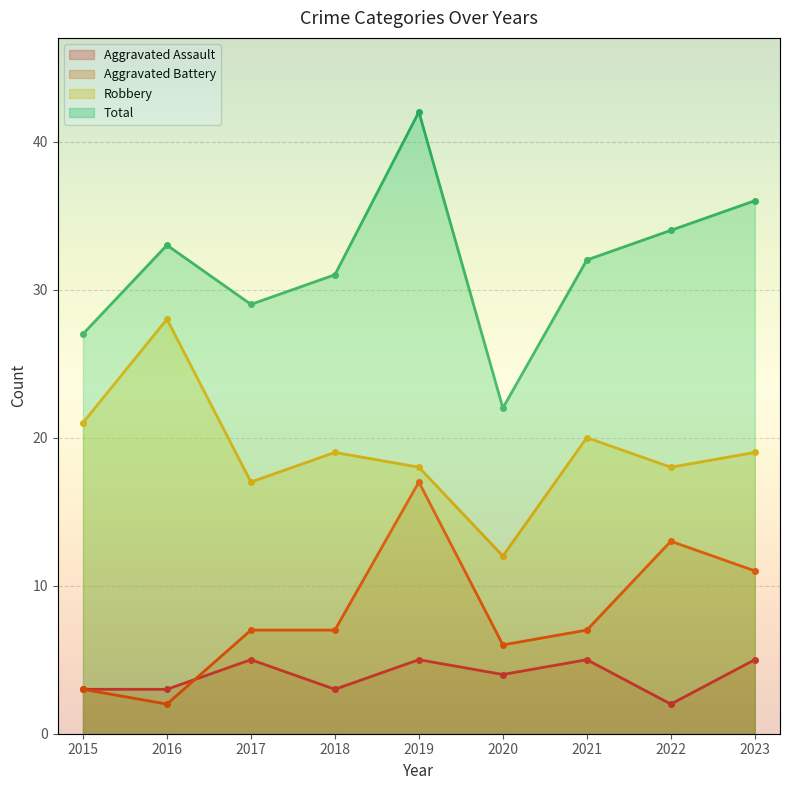

Reading right to left, list all the values displayed in this chart.

Aggravated Assault: 2023=5	2022=2	2021=5	2020=4	2019=5	2018=3	2017=5	2016=3	2015=3
Aggravated Battery: 2023=11	2022=13	2021=7	2020=6	2019=17	2018=7	2017=7	2016=2	2015=3
Robbery: 2023=19	2022=18	2021=20	2020=12	2019=18	2018=19	2017=17	2016=28	2015=21
Total: 2023=36	2022=34	2021=32	2020=22	2019=42	2018=31	2017=29	2016=33	2015=27